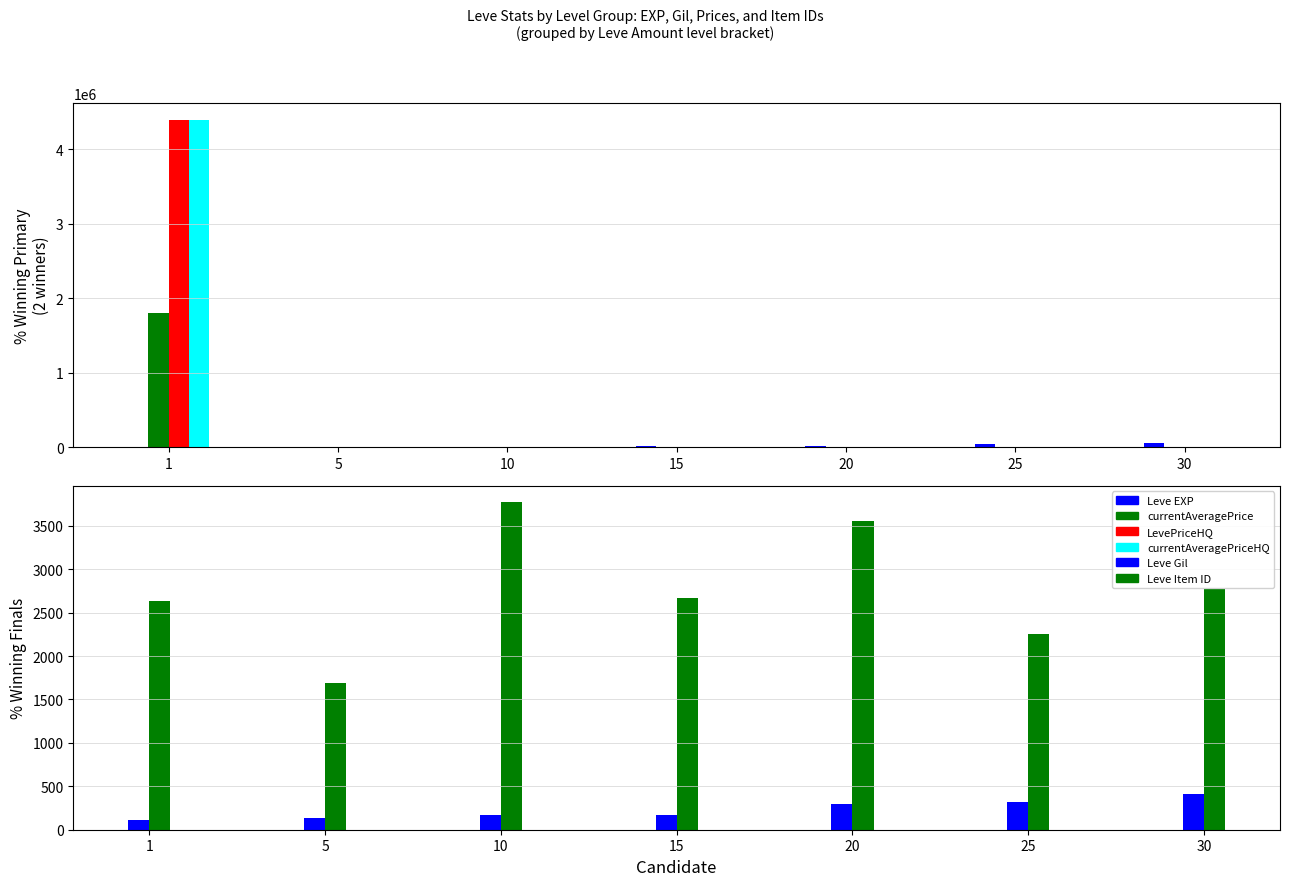

Between 5 and 30, which is larger?

30